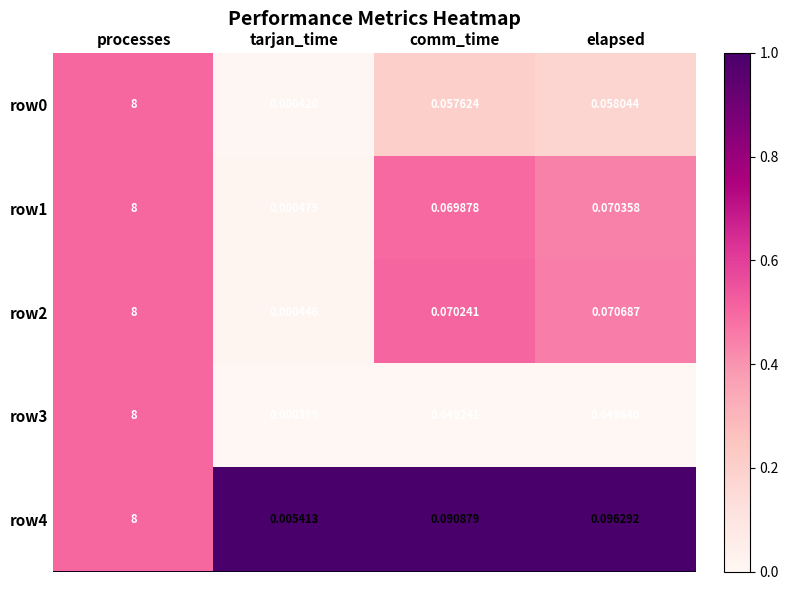

At which category does the chart reach its peak across all series?

processes